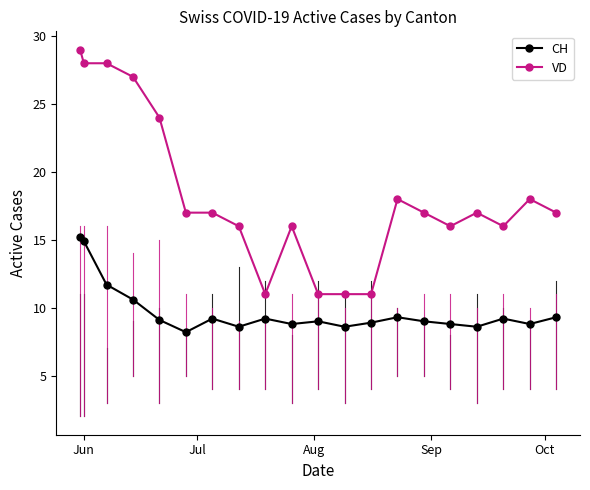

What is the difference between the maximum and minimum values in the CH series?

7.0